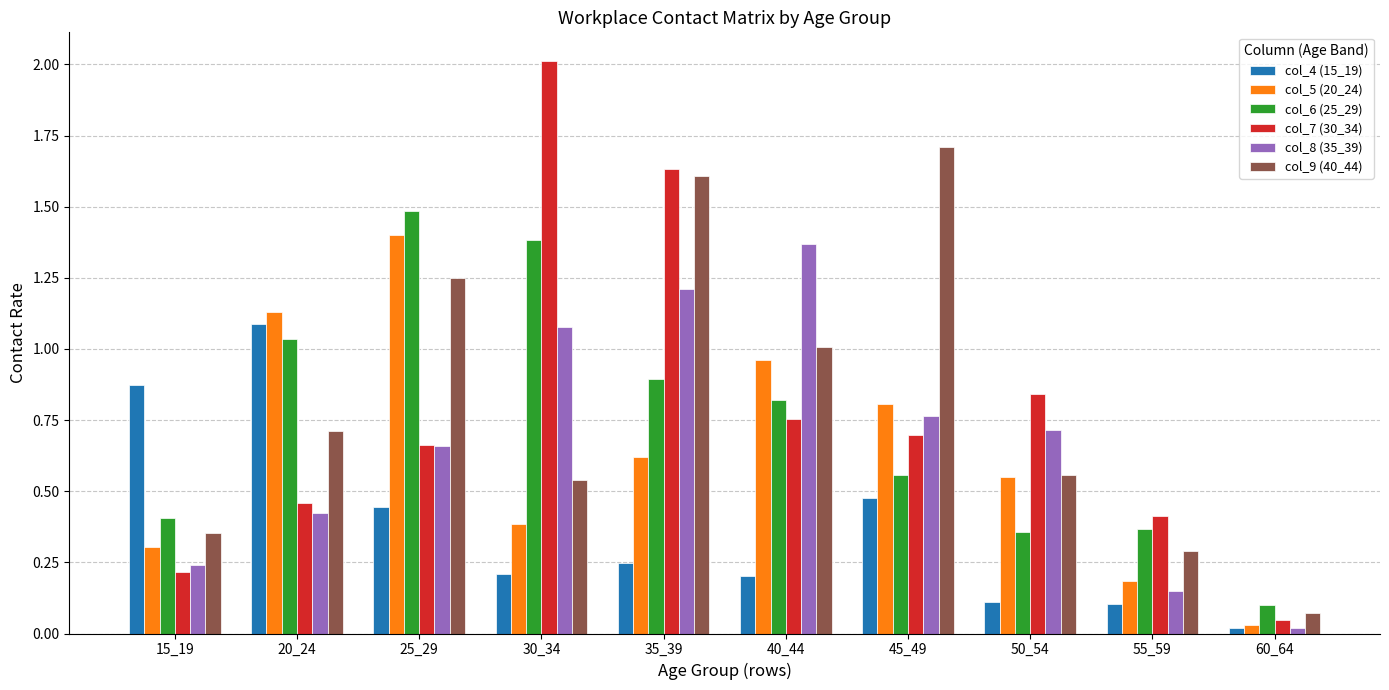

What is the sum of the col_5 (20_24) values at 30_34 and 40_44?

1.3